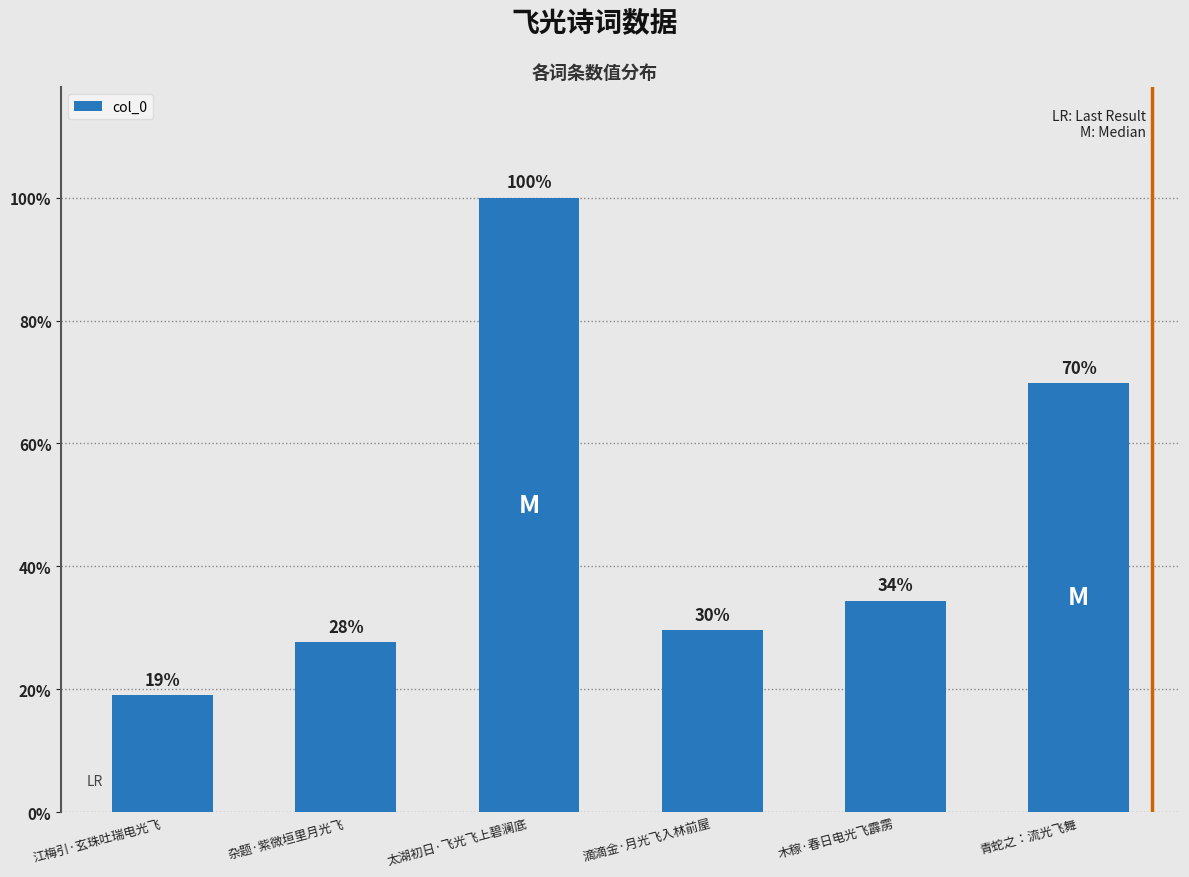

Reading left to right, transcribe all the data shown in this chart.

71467	103999	375163	111084	129154	262121